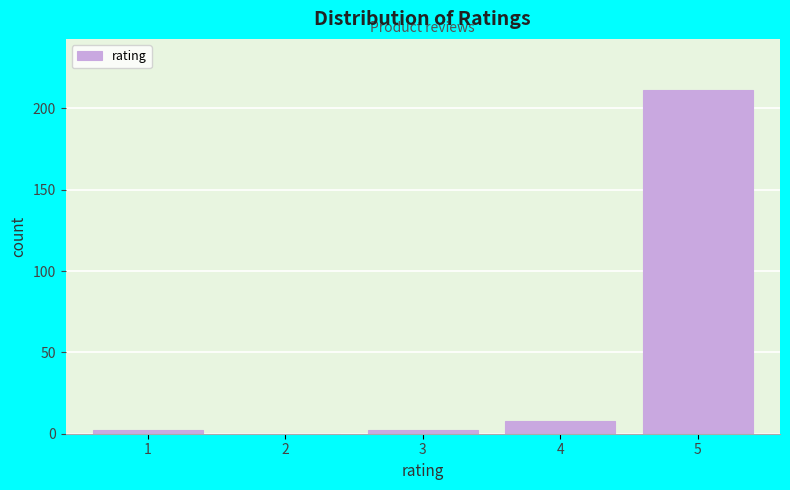

Reading right to left, list all the values displayed in this chart.

5=211	4=8	3=2	2=0	1=2